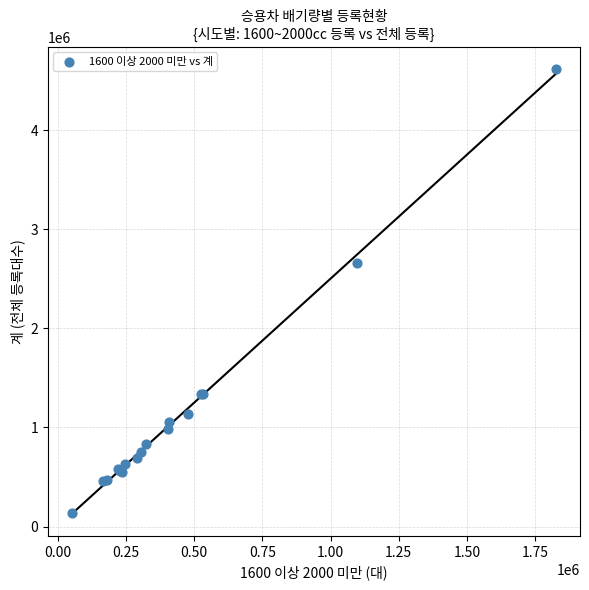

What Y value in the scatter plot is closest to 2374012?

2663430